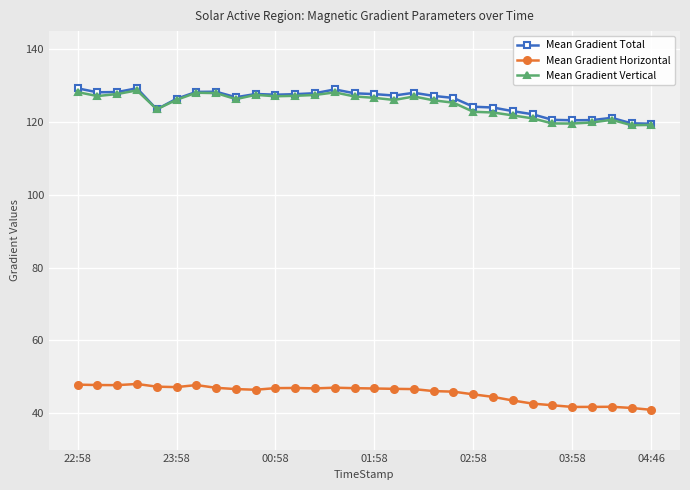

True or false: Mean Gradient Total and Mean Gradient Horizontal cross at least once.

False